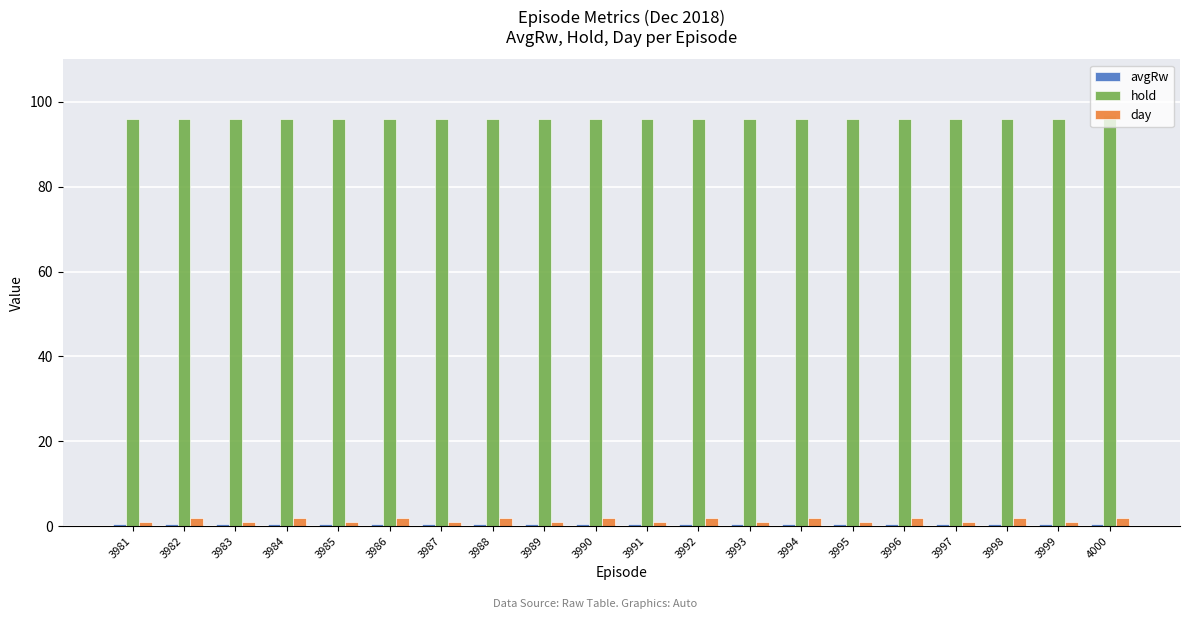

Is the value of day at 3995 greater than the value of hold at 3988?

No